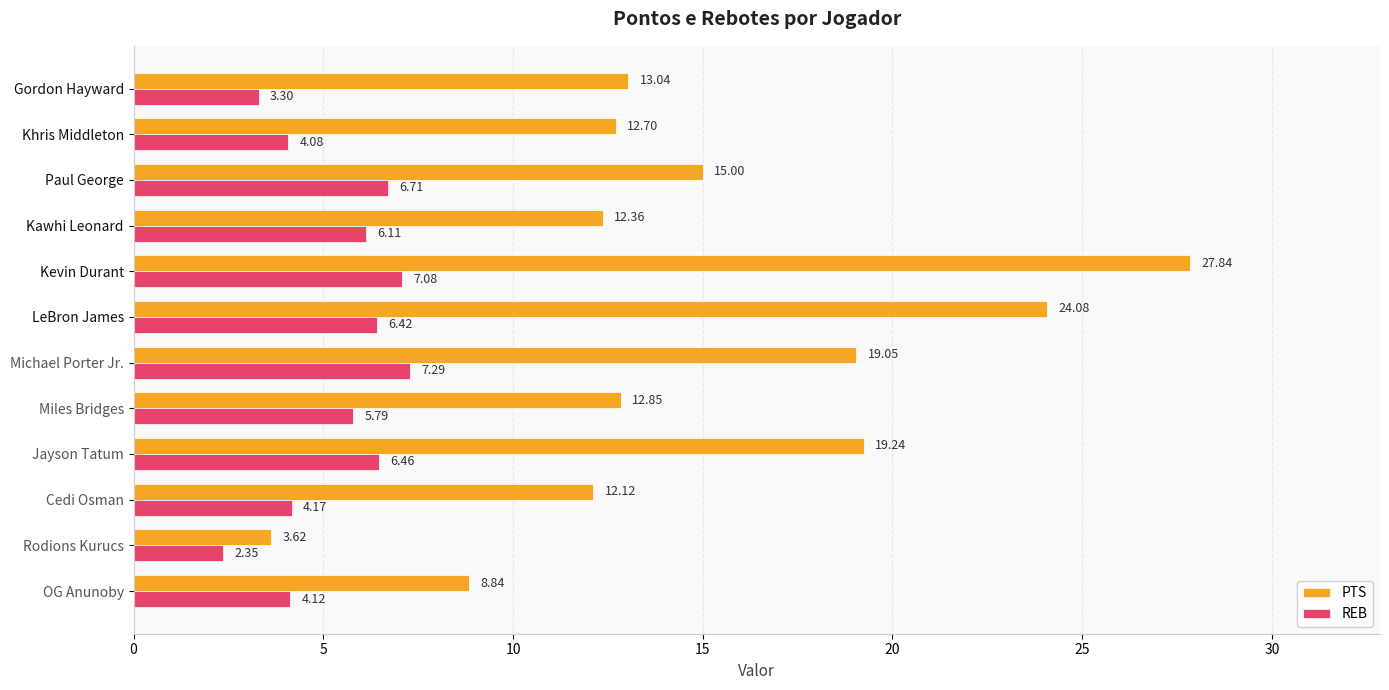

What is the difference between the maximum and minimum values in the REB series?

4.9